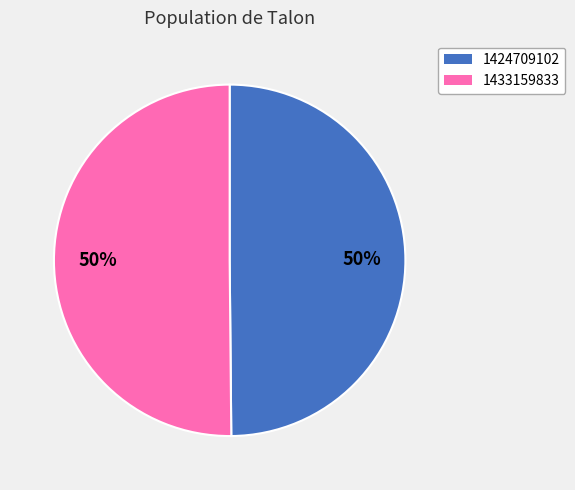

What is the ratio of the value at 1433159833 to the value at 1424709102?

1.0